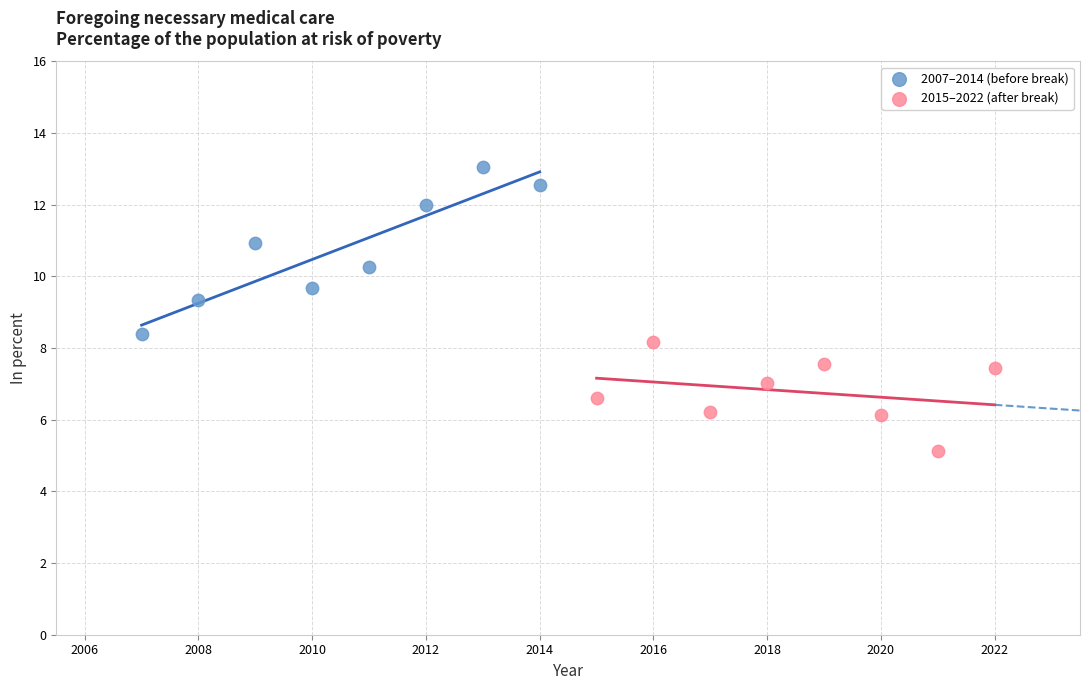

Which series reaches the minimum Y coordinate?

2015–2022 (after break)